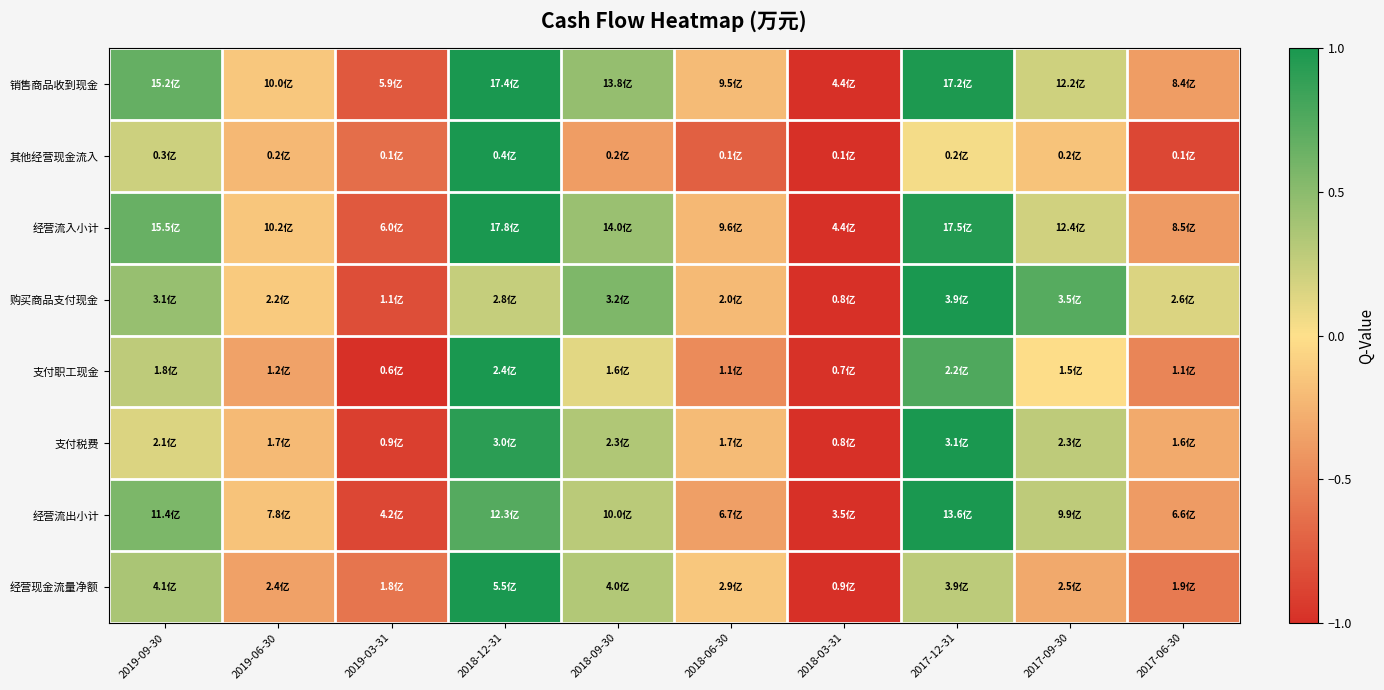

Reading left to right, what are all the values shown in this chart?

销售商品收到现金: 2019-09-30=0.7	2019-06-30=-0.1	2019-03-31=-0.8	2018-12-31=1.0	2018-09-30=0.5	2018-06-30=-0.2	2018-03-31=-1.0	2017-12-31=1.0	2017-09-30=0.2	2017-06-30=-0.4
其他经营现金流入: 2019-09-30=0.2	2019-06-30=-0.2	2019-03-31=-0.6	2018-12-31=1.0	2018-09-30=-0.4	2018-06-30=-0.7	2018-03-31=-1.0	2017-12-31=0.0	2017-09-30=-0.2	2017-06-30=-0.9
经营流入小计: 2019-09-30=0.7	2019-06-30=-0.1	2019-03-31=-0.8	2018-12-31=1.0	2018-09-30=0.4	2018-06-30=-0.2	2018-03-31=-1.0	2017-12-31=1.0	2017-09-30=0.2	2017-06-30=-0.4
购买商品支付现金: 2019-09-30=0.4	2019-06-30=-0.1	2019-03-31=-0.8	2018-12-31=0.2	2018-09-30=0.6	2018-06-30=-0.2	2018-03-31=-1.0	2017-12-31=1.0	2017-09-30=0.7	2017-06-30=0.2
支付职工现金: 2019-09-30=0.3	2019-06-30=-0.3	2019-03-31=-1.0	2018-12-31=1.0	2018-09-30=0.1	2018-06-30=-0.5	2018-03-31=-1.0	2017-12-31=0.8	2017-09-30=-0.0	2017-06-30=-0.5
支付税费: 2019-09-30=0.2	2019-06-30=-0.2	2019-03-31=-0.9	2018-12-31=0.9	2018-09-30=0.3	2018-06-30=-0.2	2018-03-31=-1.0	2017-12-31=1.0	2017-09-30=0.3	2017-06-30=-0.3
经营流出小计: 2019-09-30=0.6	2019-06-30=-0.2	2019-03-31=-0.9	2018-12-31=0.7	2018-09-30=0.3	2018-06-30=-0.4	2018-03-31=-1.0	2017-12-31=1.0	2017-09-30=0.3	2017-06-30=-0.4
经营现金流量净额: 2019-09-30=0.4	2019-06-30=-0.4	2019-03-31=-0.6	2018-12-31=1.0	2018-09-30=0.3	2018-06-30=-0.1	2018-03-31=-1.0	2017-12-31=0.3	2017-09-30=-0.3	2017-06-30=-0.6